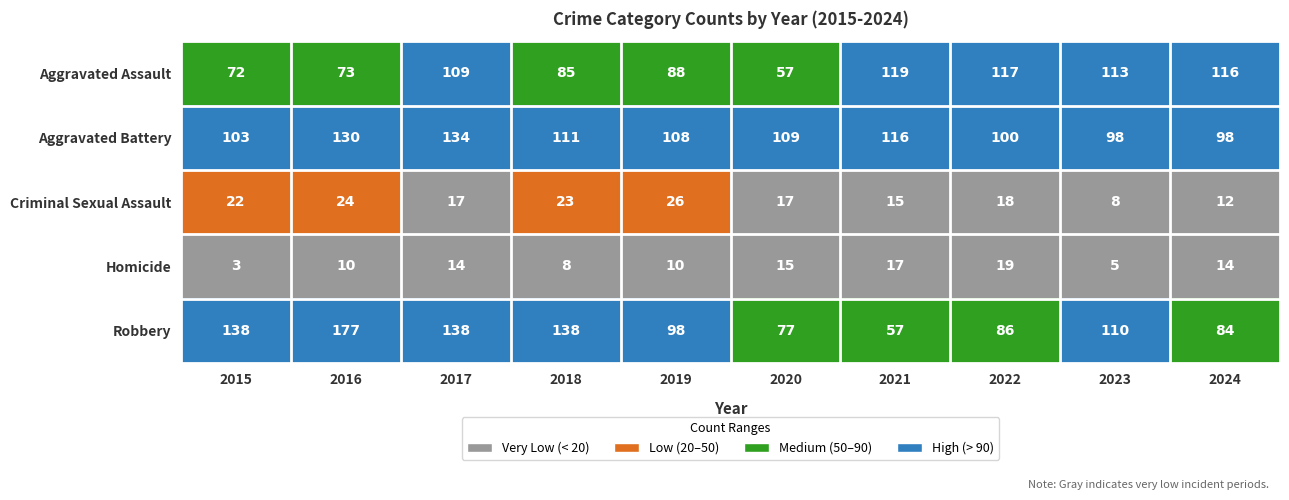

At which label is Robbery closest to 117?

2023